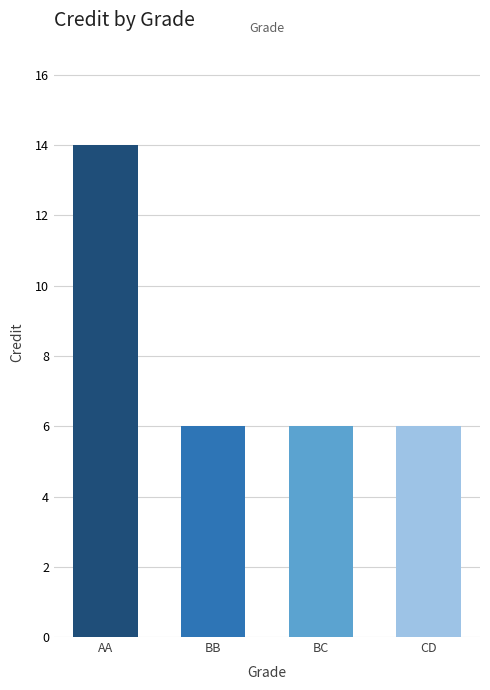

Does the chart contain stacked bars?

No